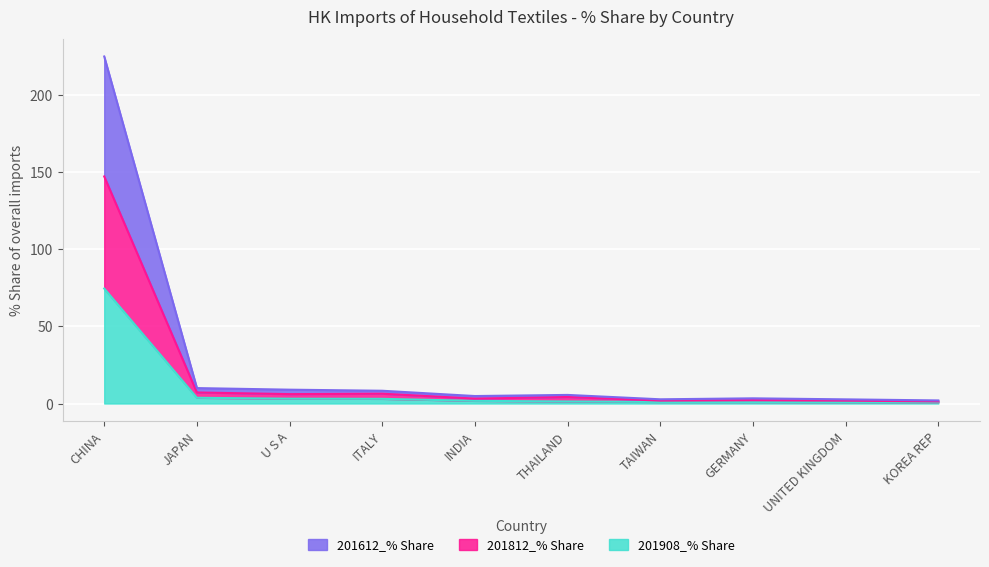

Which category has the highest value in the 201908_% Share series?

CHINA